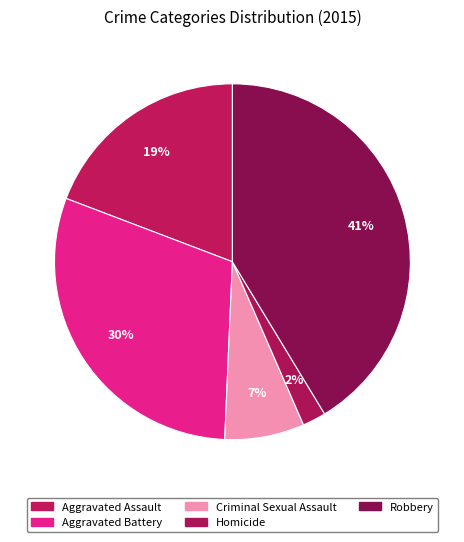

Is there a majority slice in this chart?

No